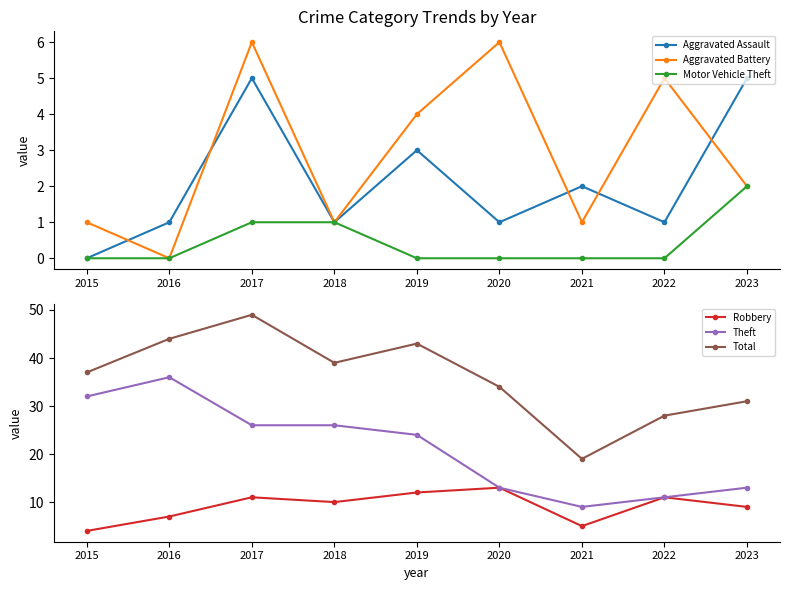

What is the sum of all Motor Vehicle Theft values?

4